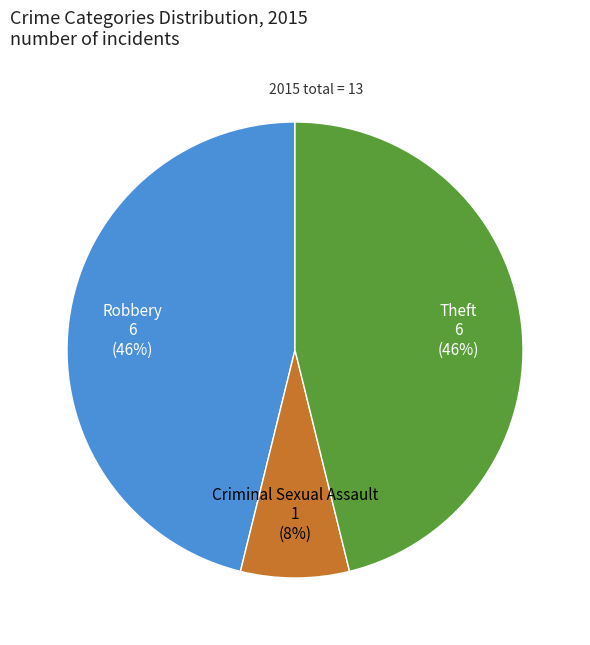

Which has a higher value, Theft or Criminal Sexual Assault?

Theft